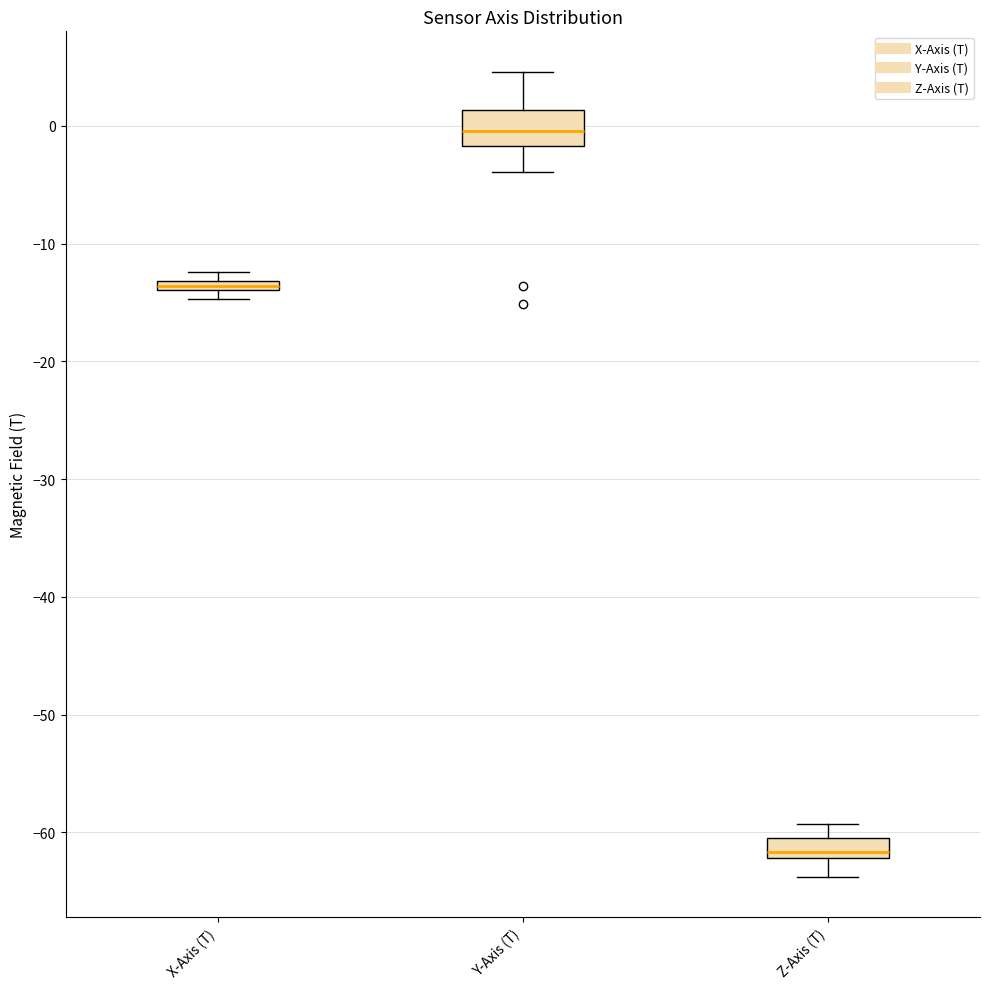

Which box is the tallest, from its lower edge to its upper edge?

Y-Axis (T)